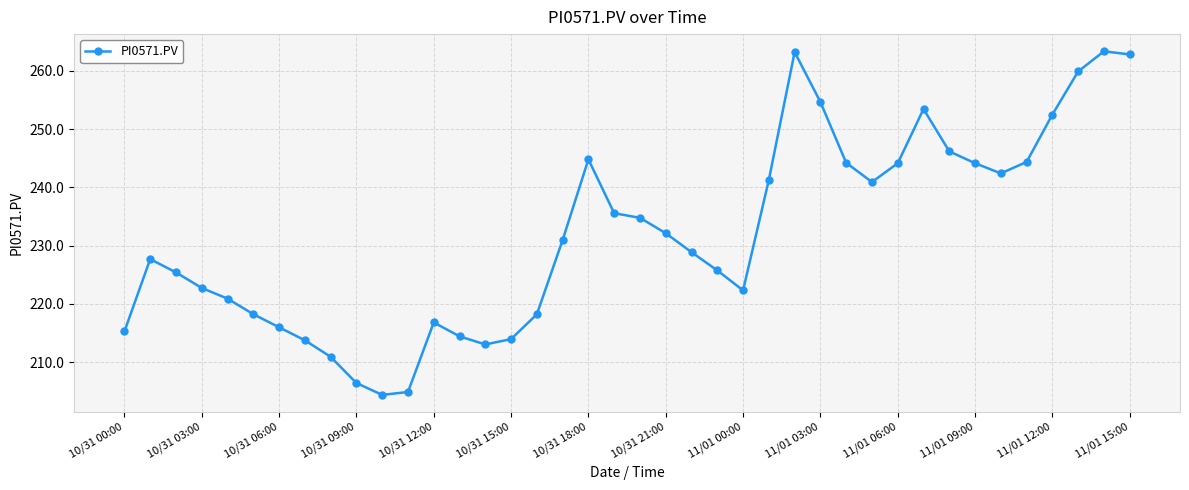

What is the difference between the maximum and minimum values?

59.0